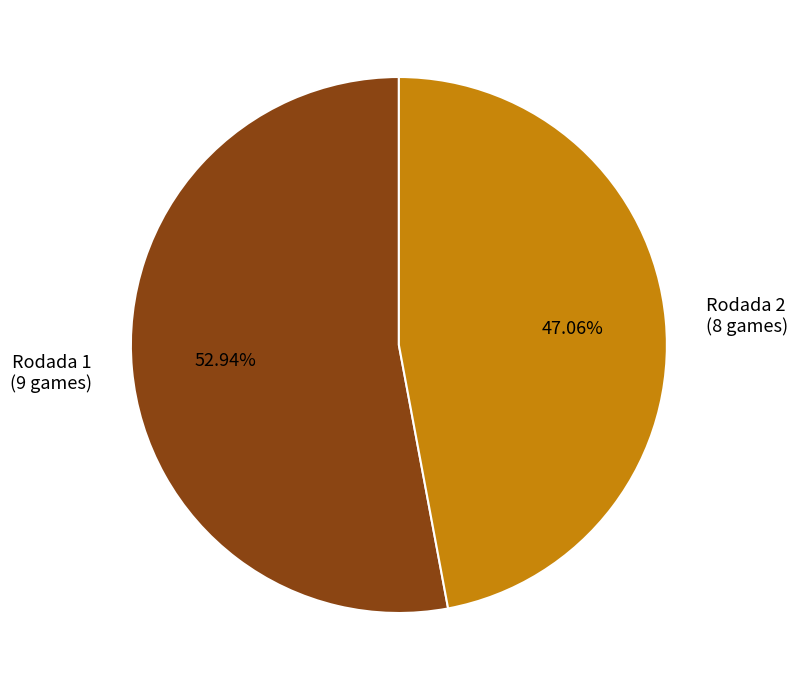

What portion of the pie excludes Rodada 1?

47.1%